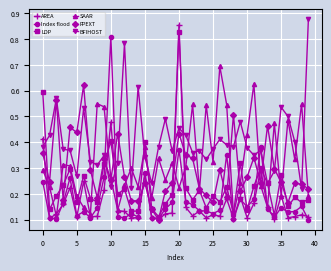

Which series has the largest range (max minus min)?

AREA